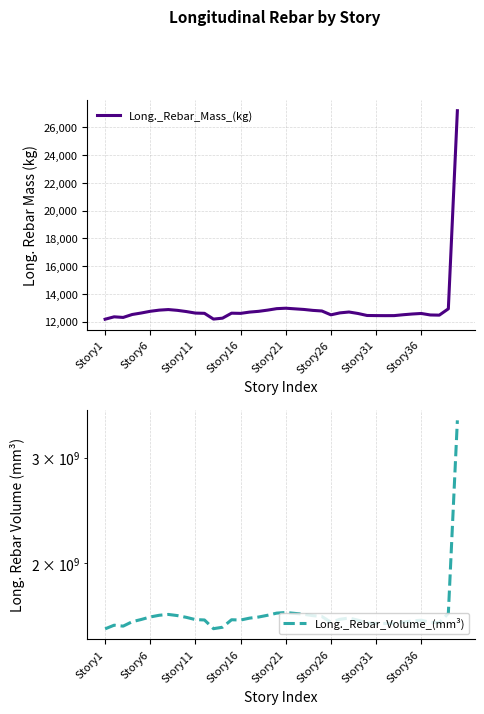

Rank the series at 39 from highest to lowest value.

Long._Rebar_Volume_(mm³), Long._Rebar_Mass_(kg)